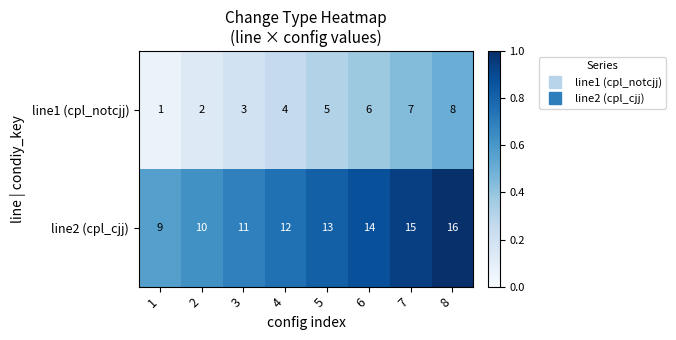

What is the minimum value for line2 (cpl_cjj)?

9